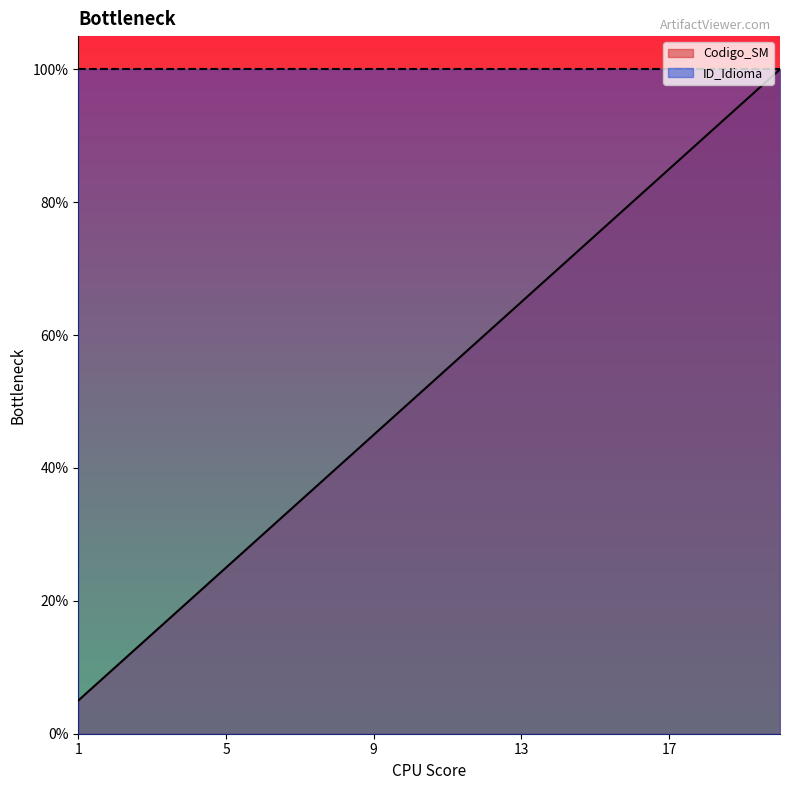

Between 3 and 20, which is larger?

20